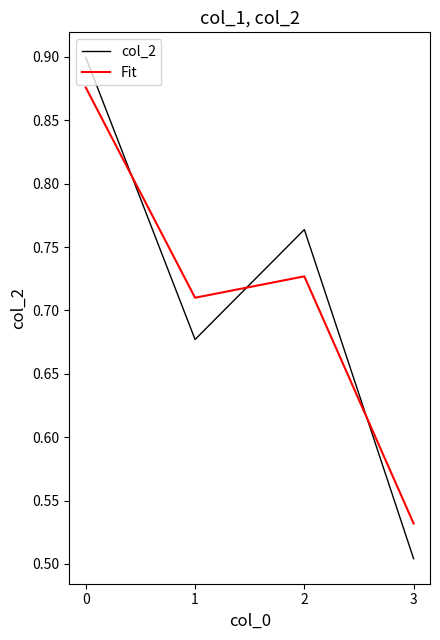

Is the value of col_2 at 2 greater than the value of Fit at 0?

No